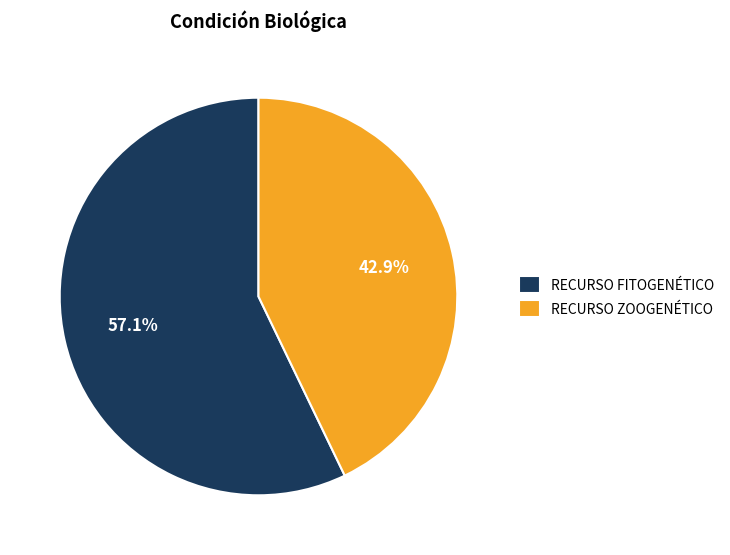

Which slice is the smallest?

RECURSO ZOOGENÉTICO